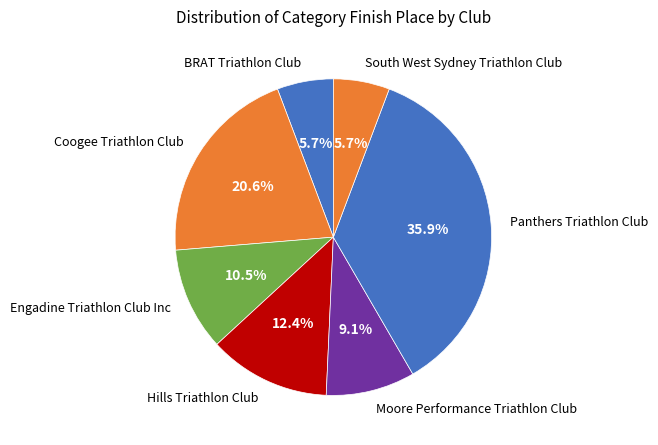

How many slices are in this pie chart?

7